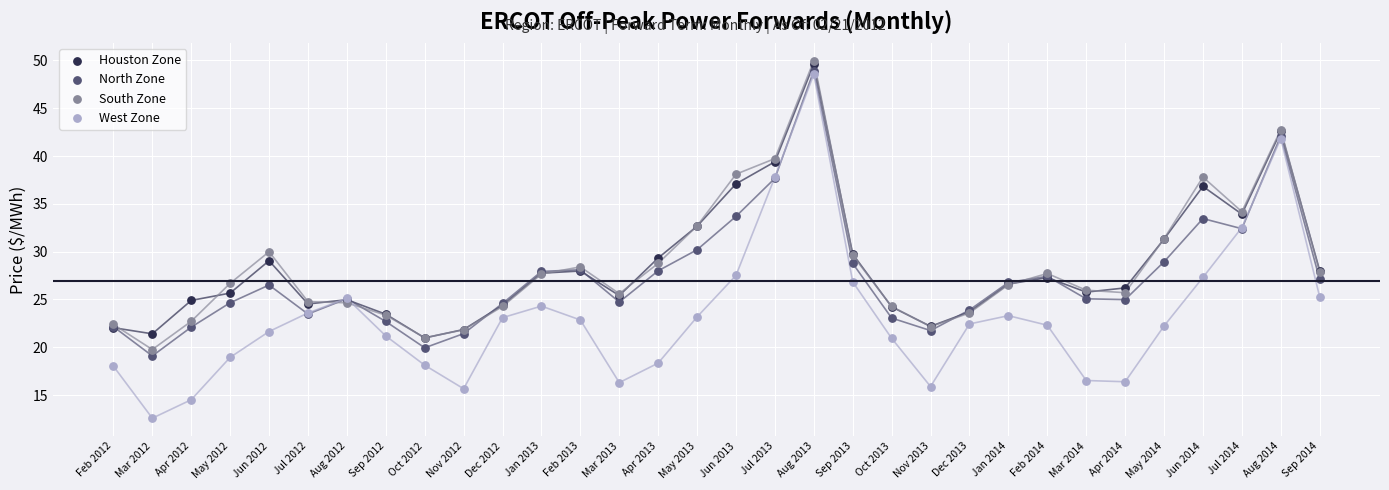

Which series reaches the maximum Y coordinate?

South Zone